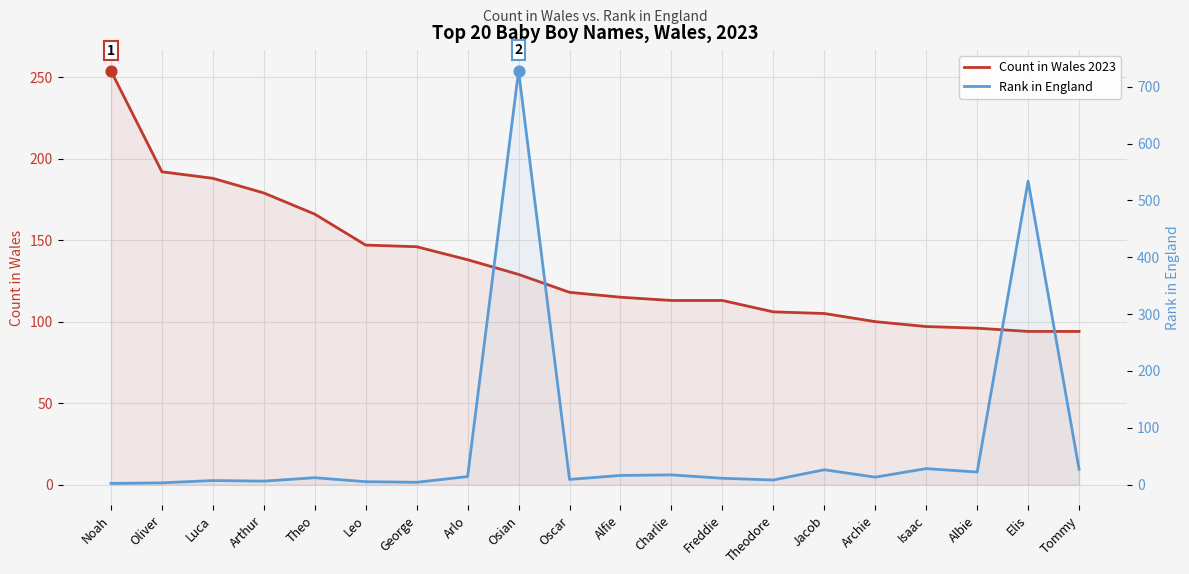

Which series has the largest Y range (max minus min)?

Rank in England